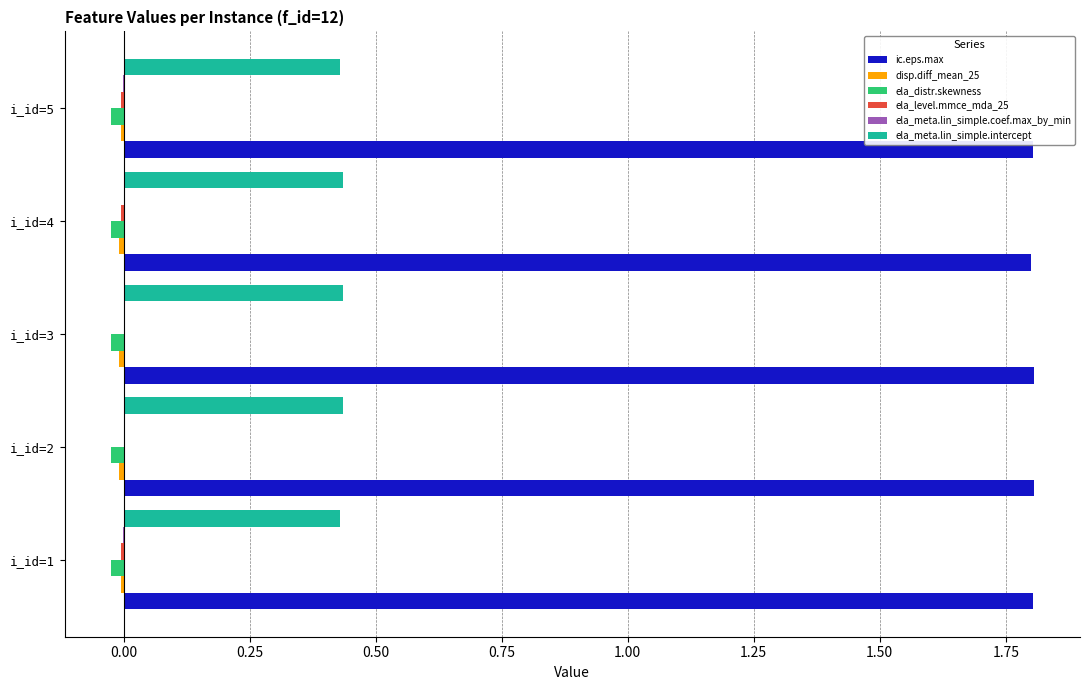

The ic.eps.max series shows 1.2 at i_id=2. True or false?

False